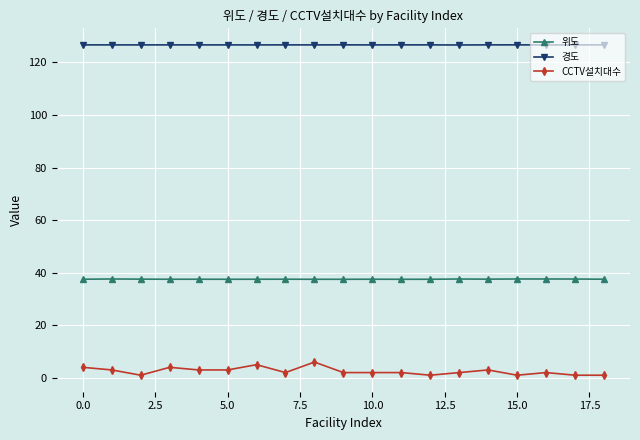

True or false: 위도 and 경도 cross at least once.

False